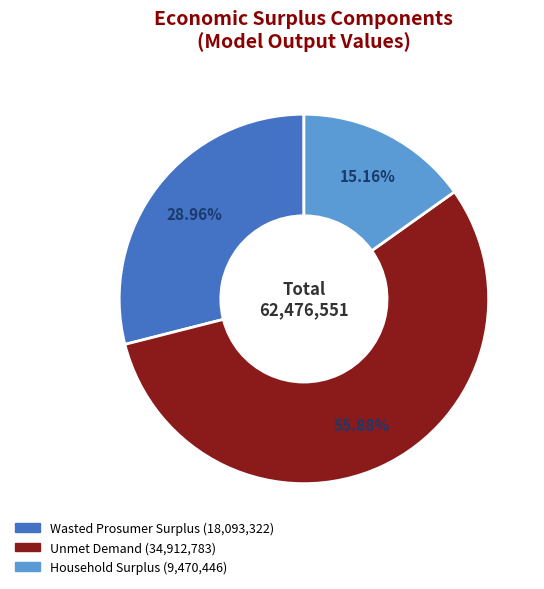

The Wasted Prosumer Surplus slice represents 18% of the pie. True or false?

False